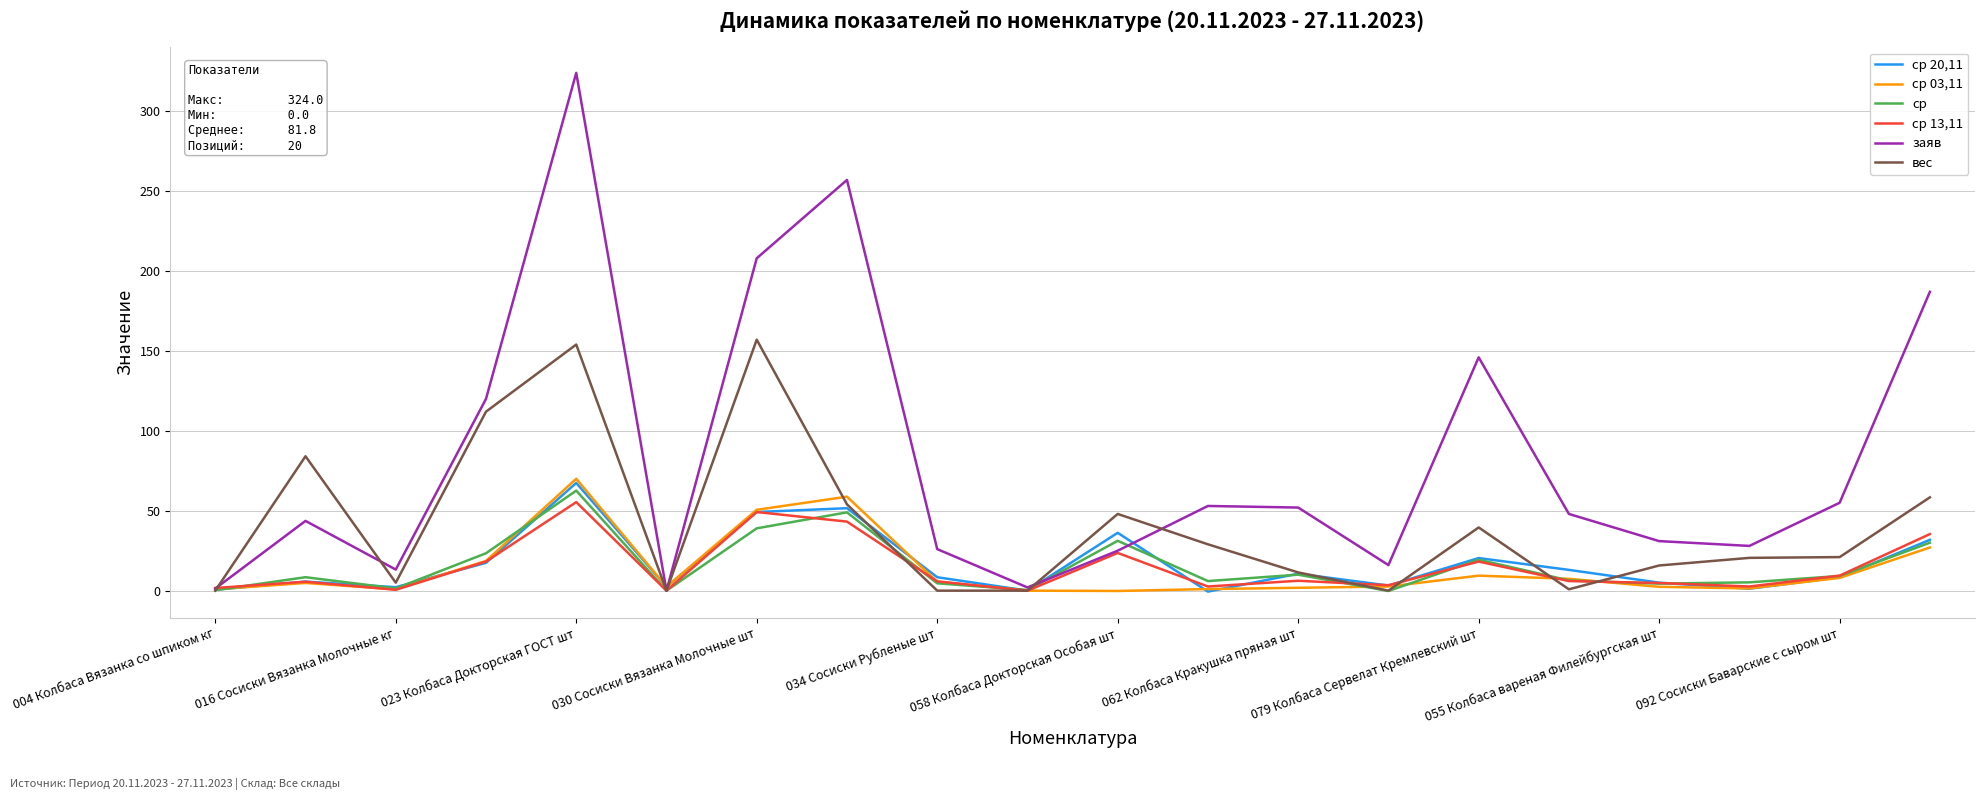

Which series has the largest total across all categories?

заяв